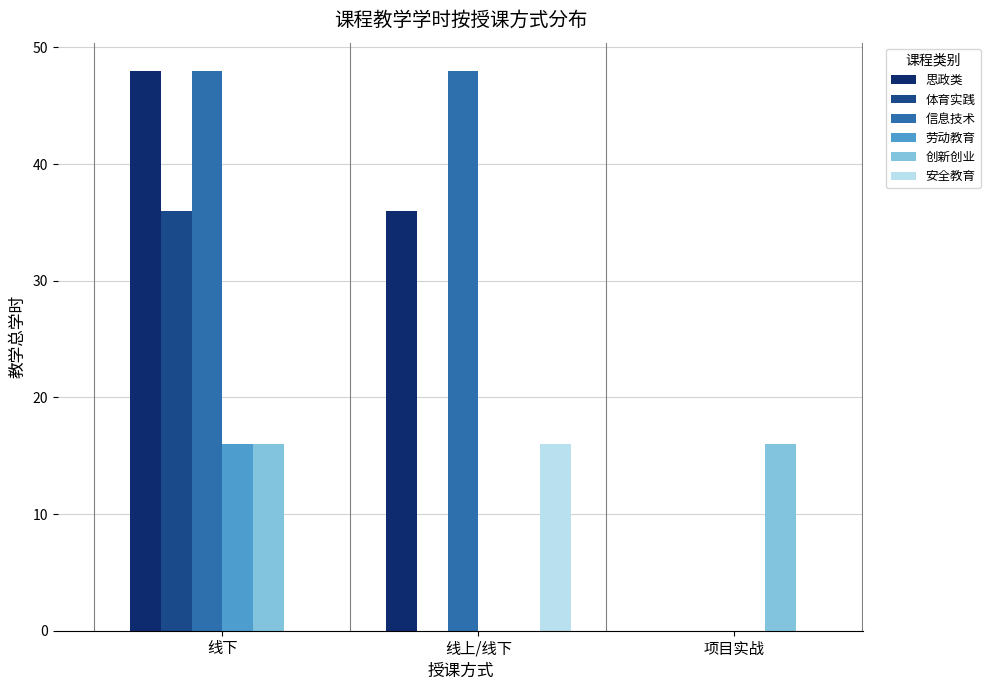

What is the difference between the 体育实践 values at 线下 and 线上/线下?

36